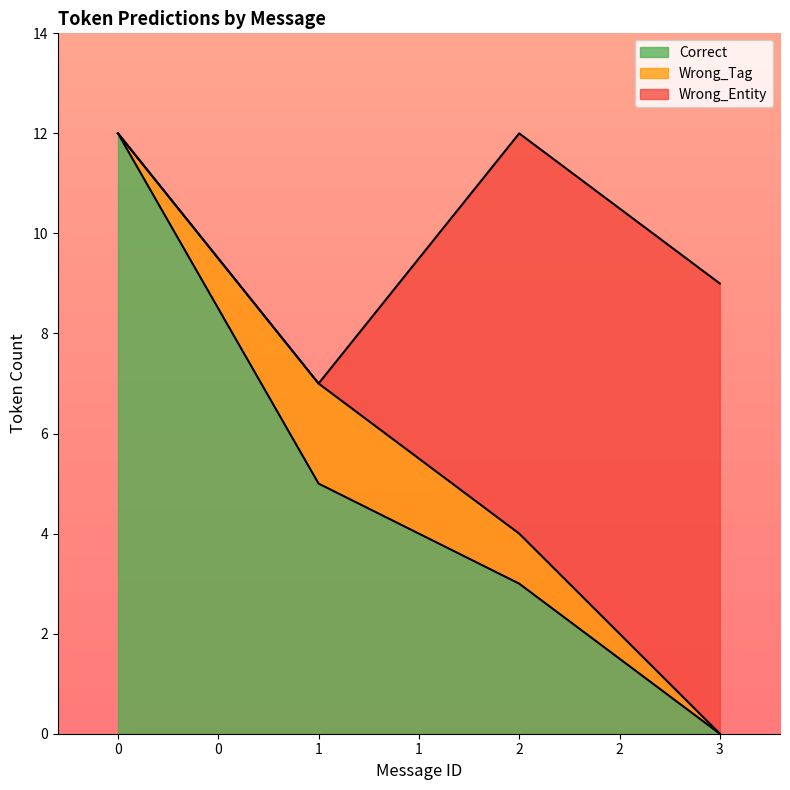

How many lines are shown in the chart?

3